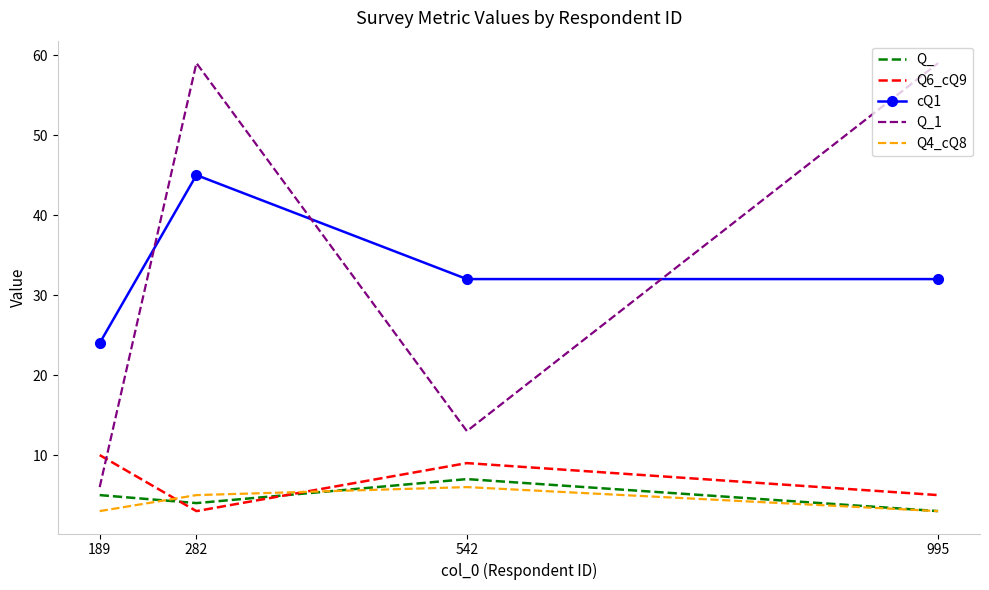

What is the total value across all series at 282?

116